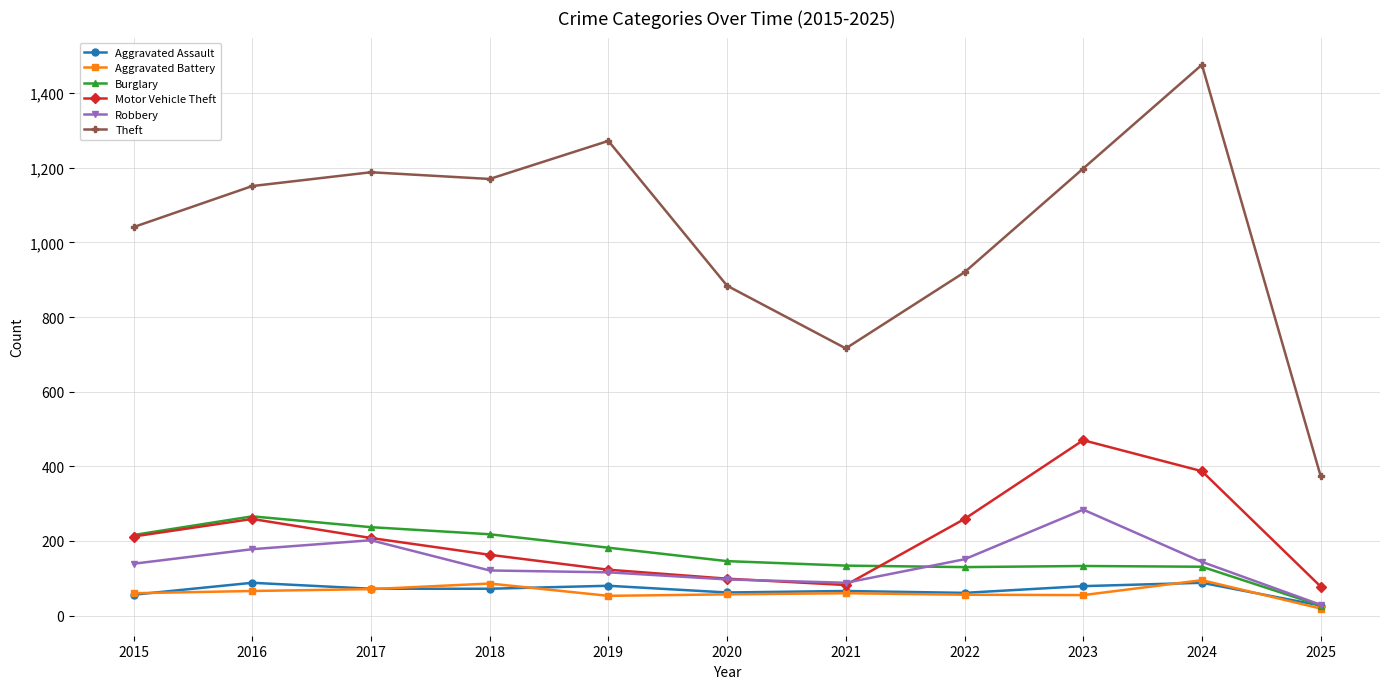

What is the average value of the Theft series?

1035